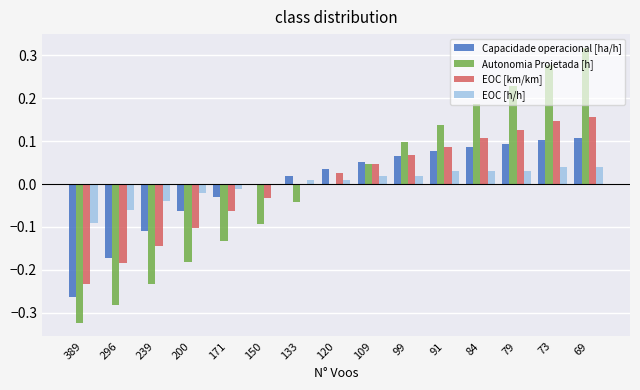

Is the value of Capacidade operacional [ha/h] at 171 greater than the value of EOC [km/km] at 91?

No